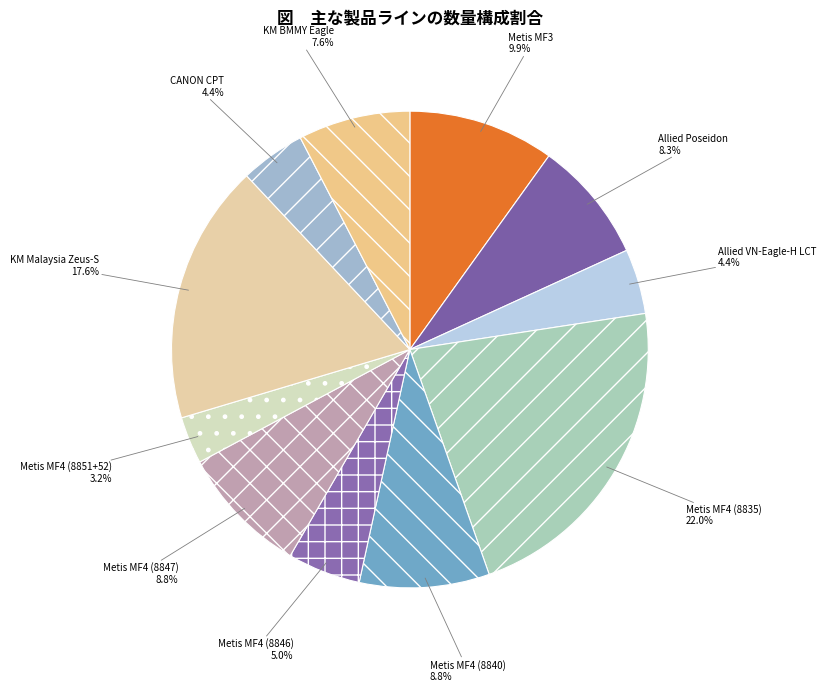

Is there a majority slice in this chart?

No